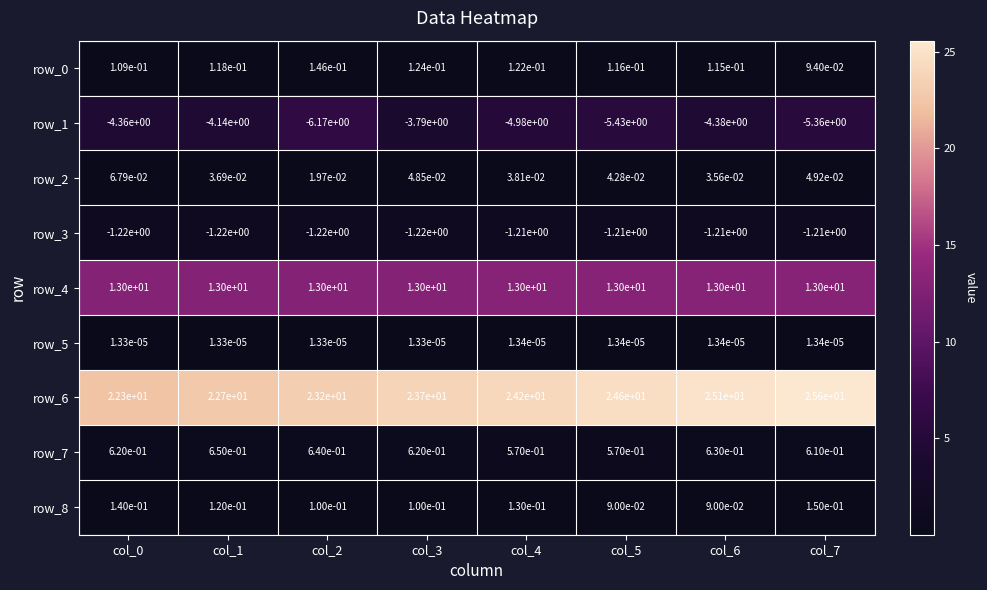

Is the value of row_1 at col_3 greater than the value of row_6 at col_0?

No